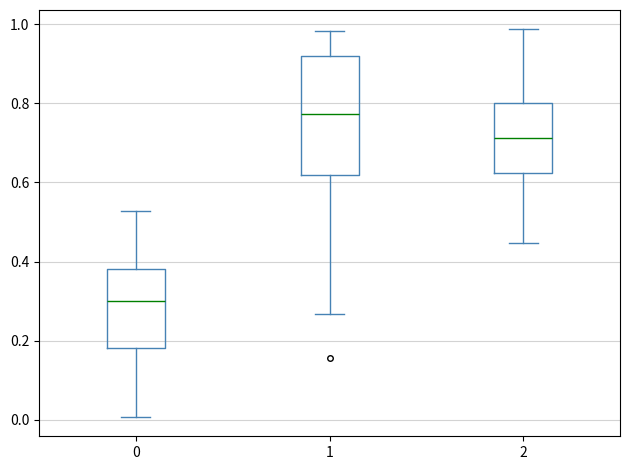

Comparing the boxes themselves (not the whiskers), which one is the tallest?

1